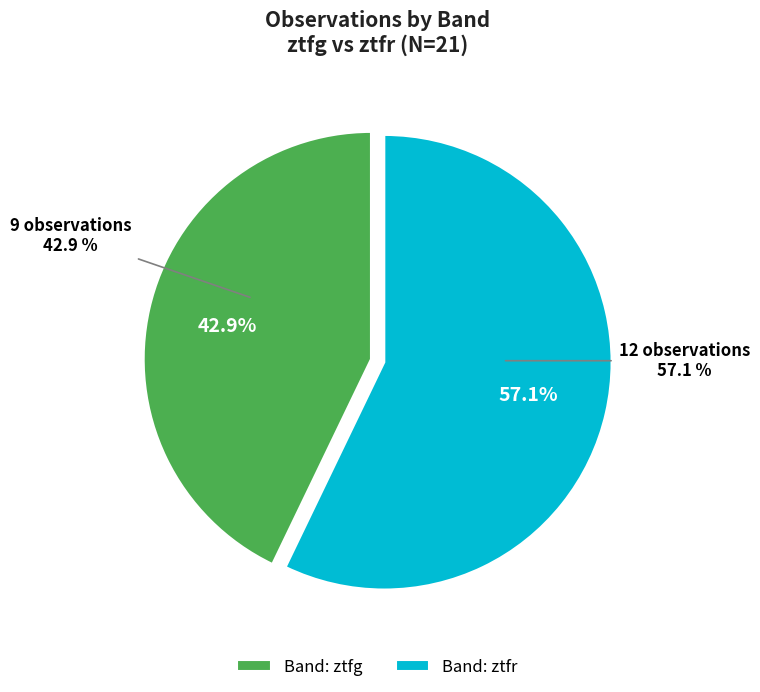

What is the change in value from ztfg to ztfr?

+3